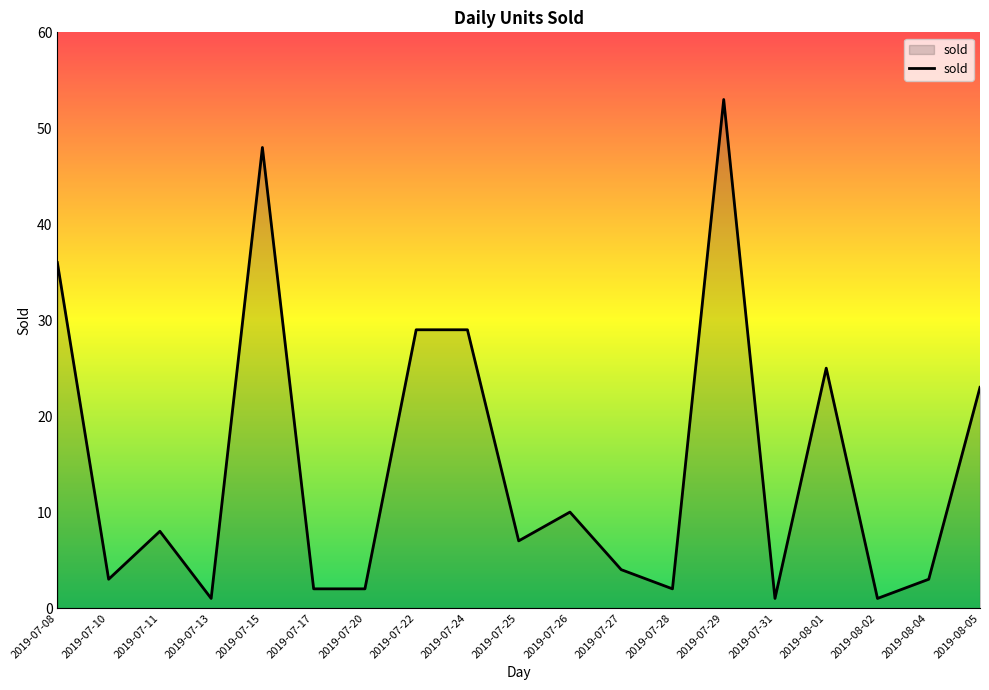

At which category does the data reach its first local valley?

2019-07-10